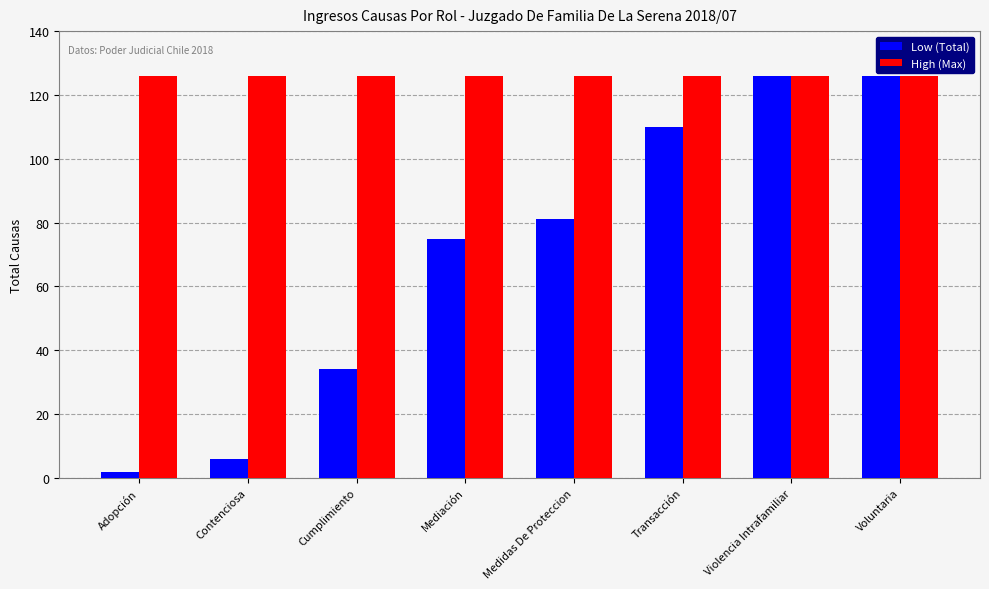

Is it true that Low (Total) equals 16 at Cumplimiento?

False